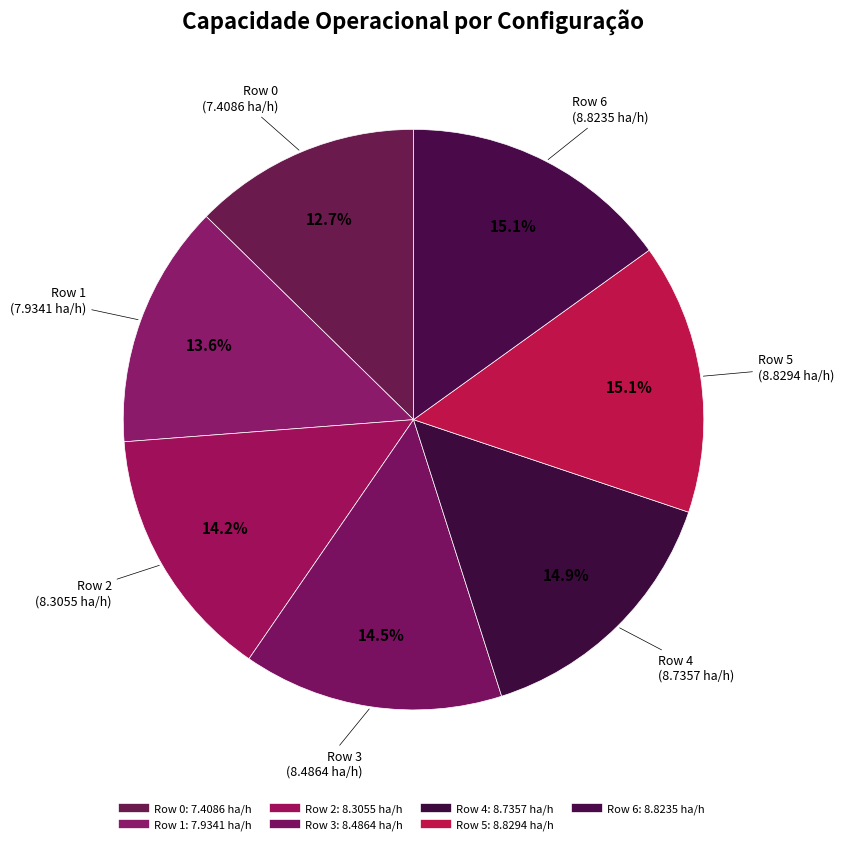

How many segments does this pie chart have?

7